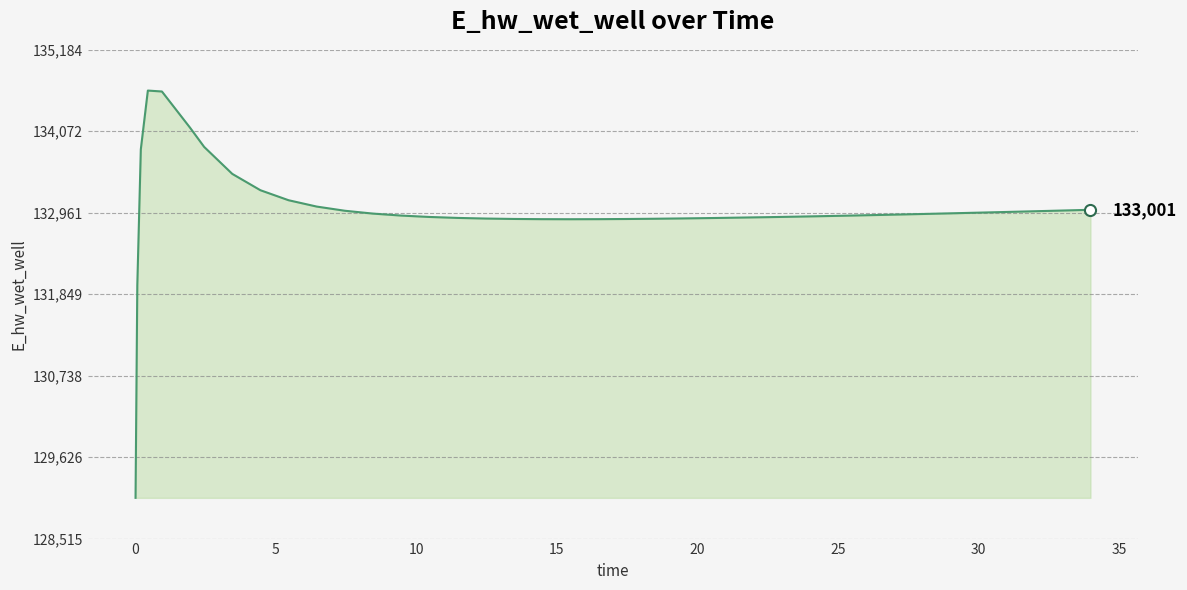

What is the smallest value displayed?

129070.3